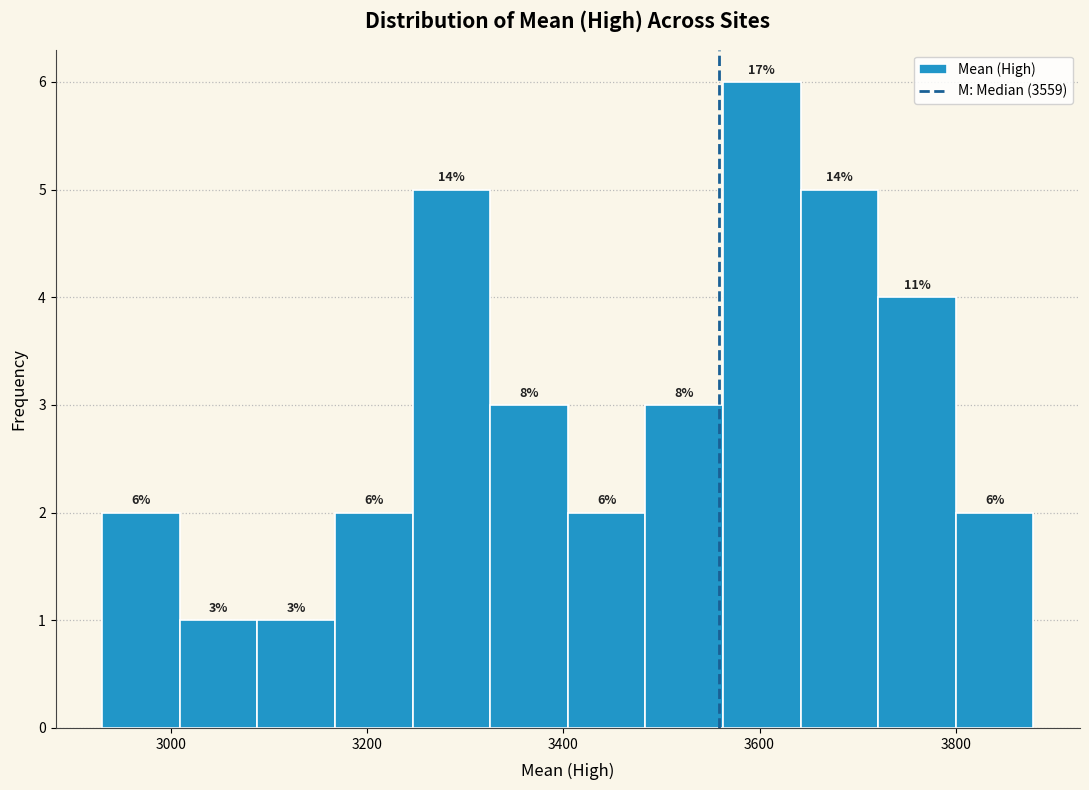

Read against the x-axis, roughly where is the centre of the tallest bar?

3600